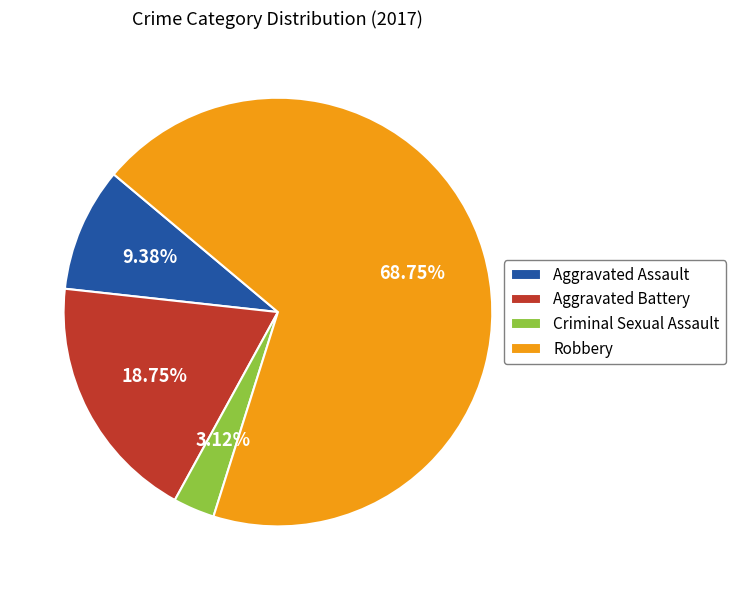

Is it true that Aggravated Battery is 28% of the pie?

False